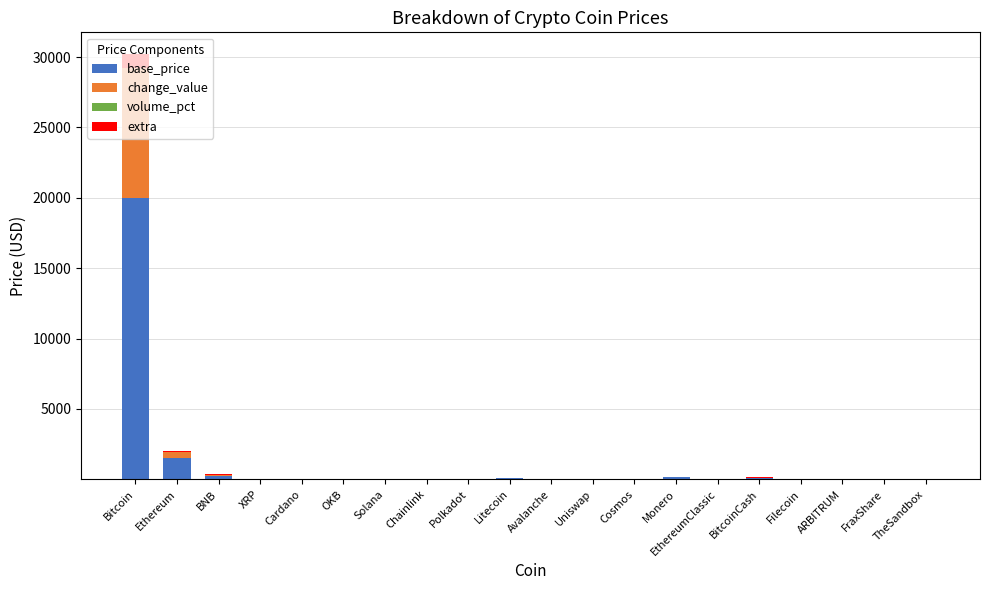

Is it true that base_price equals 12203.9 at Bitcoin?

False